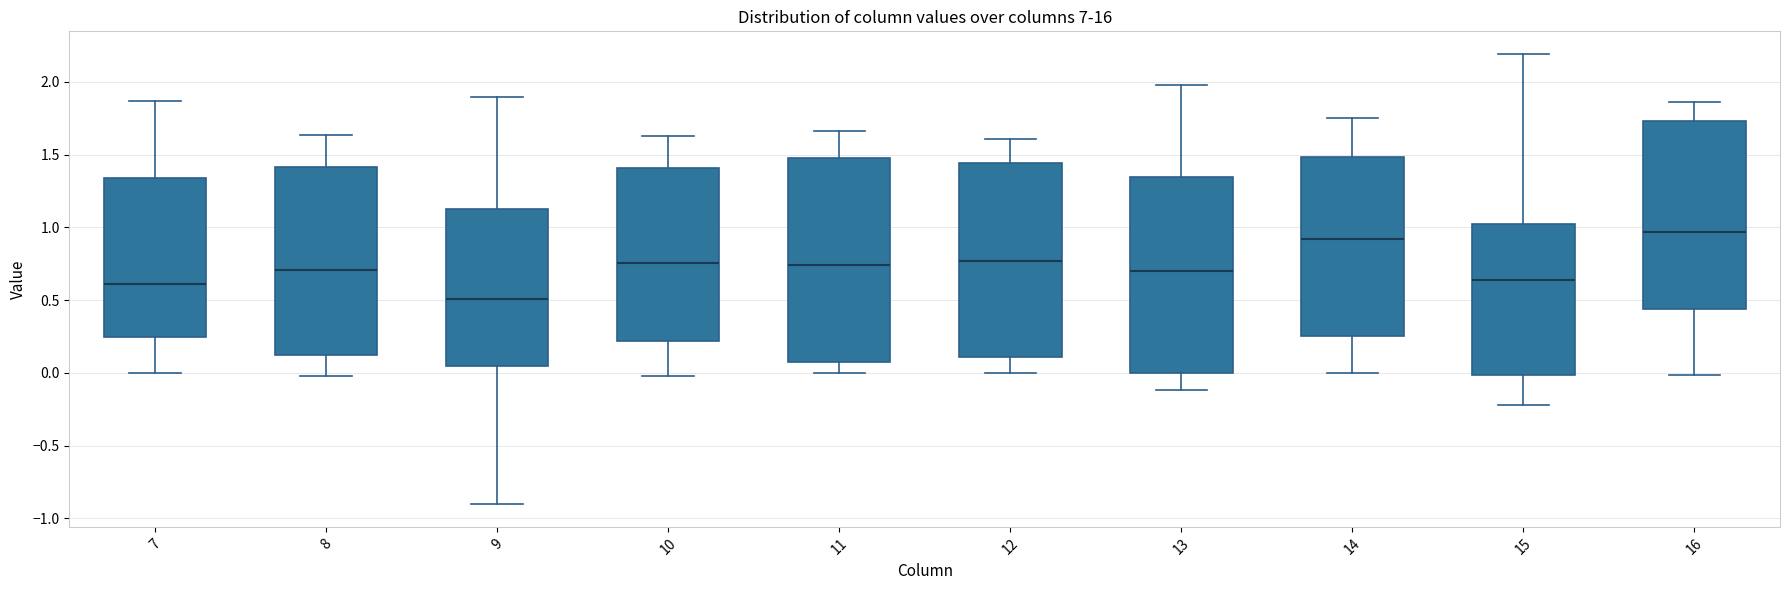

Comparing the boxes themselves (not the whiskers), which one is the tallest?

11